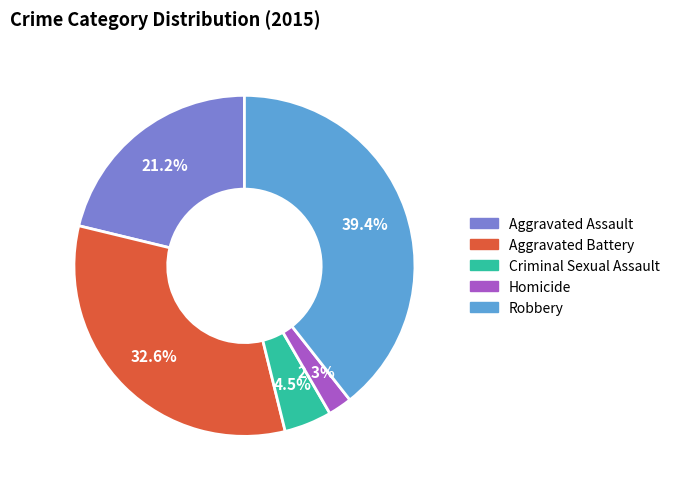

Count the number of slices in the pie.

5